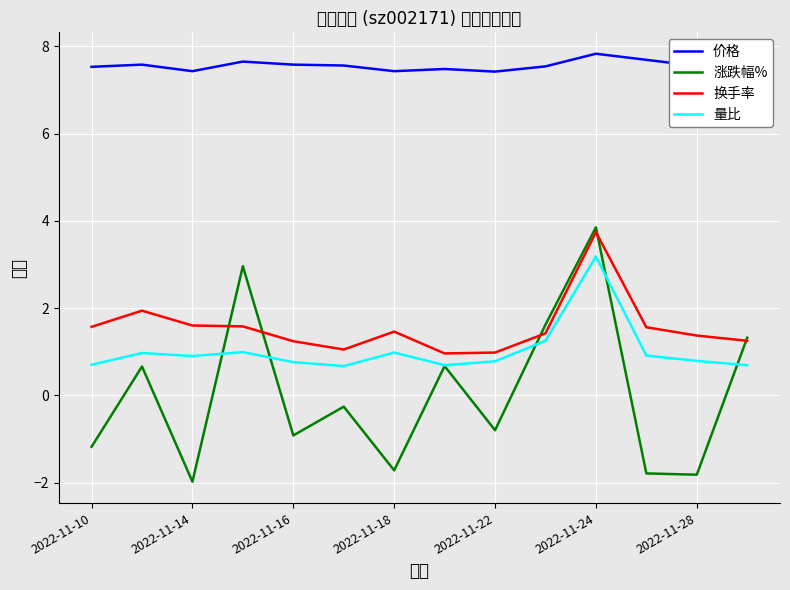

Which series ends up on top after the final intersection of 涨跌幅% and 量比?

涨跌幅%